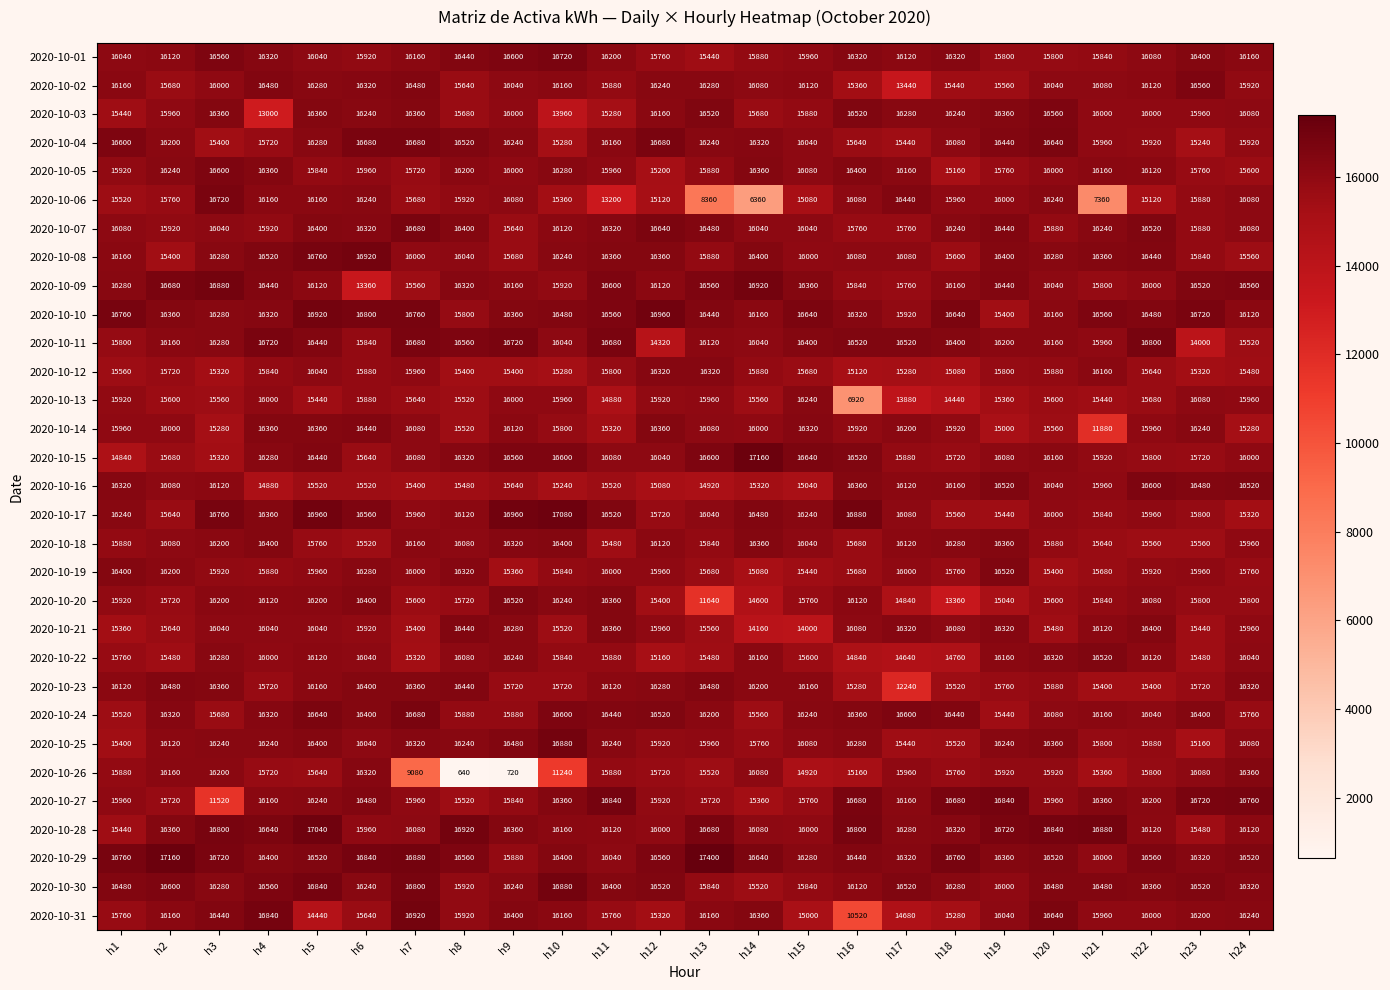

Where does the 2020-10-04 series first go above 16200?

h1